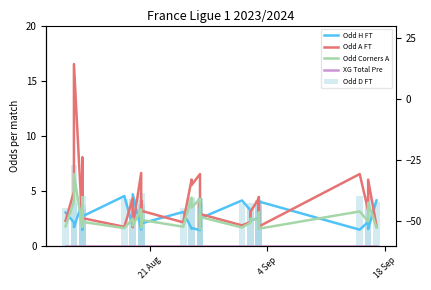

Does the chart contain stacked bars?

No